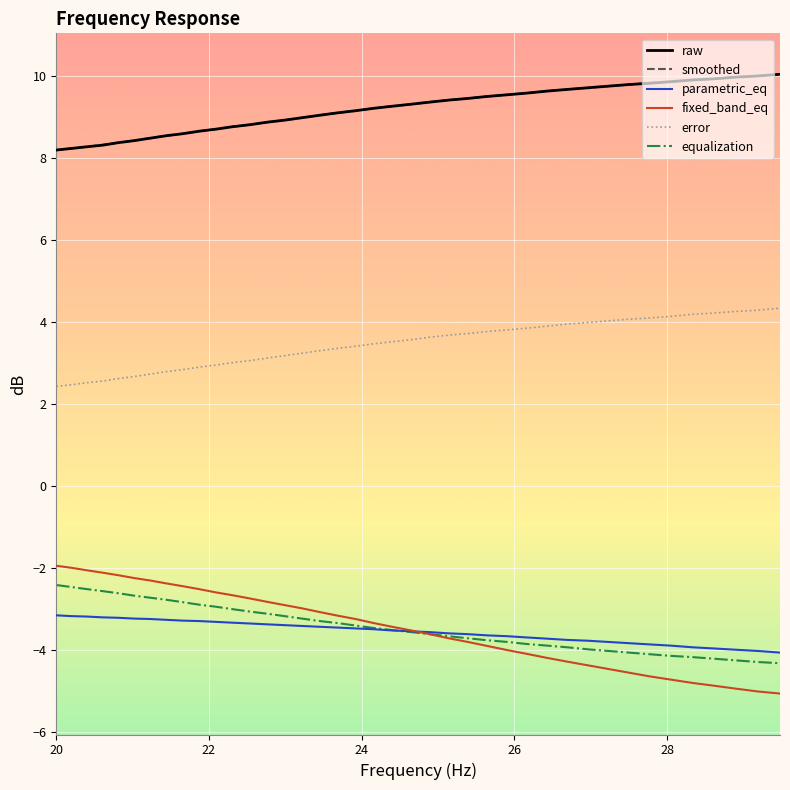

True or false: fixed_band_eq and raw cross at least once.

False